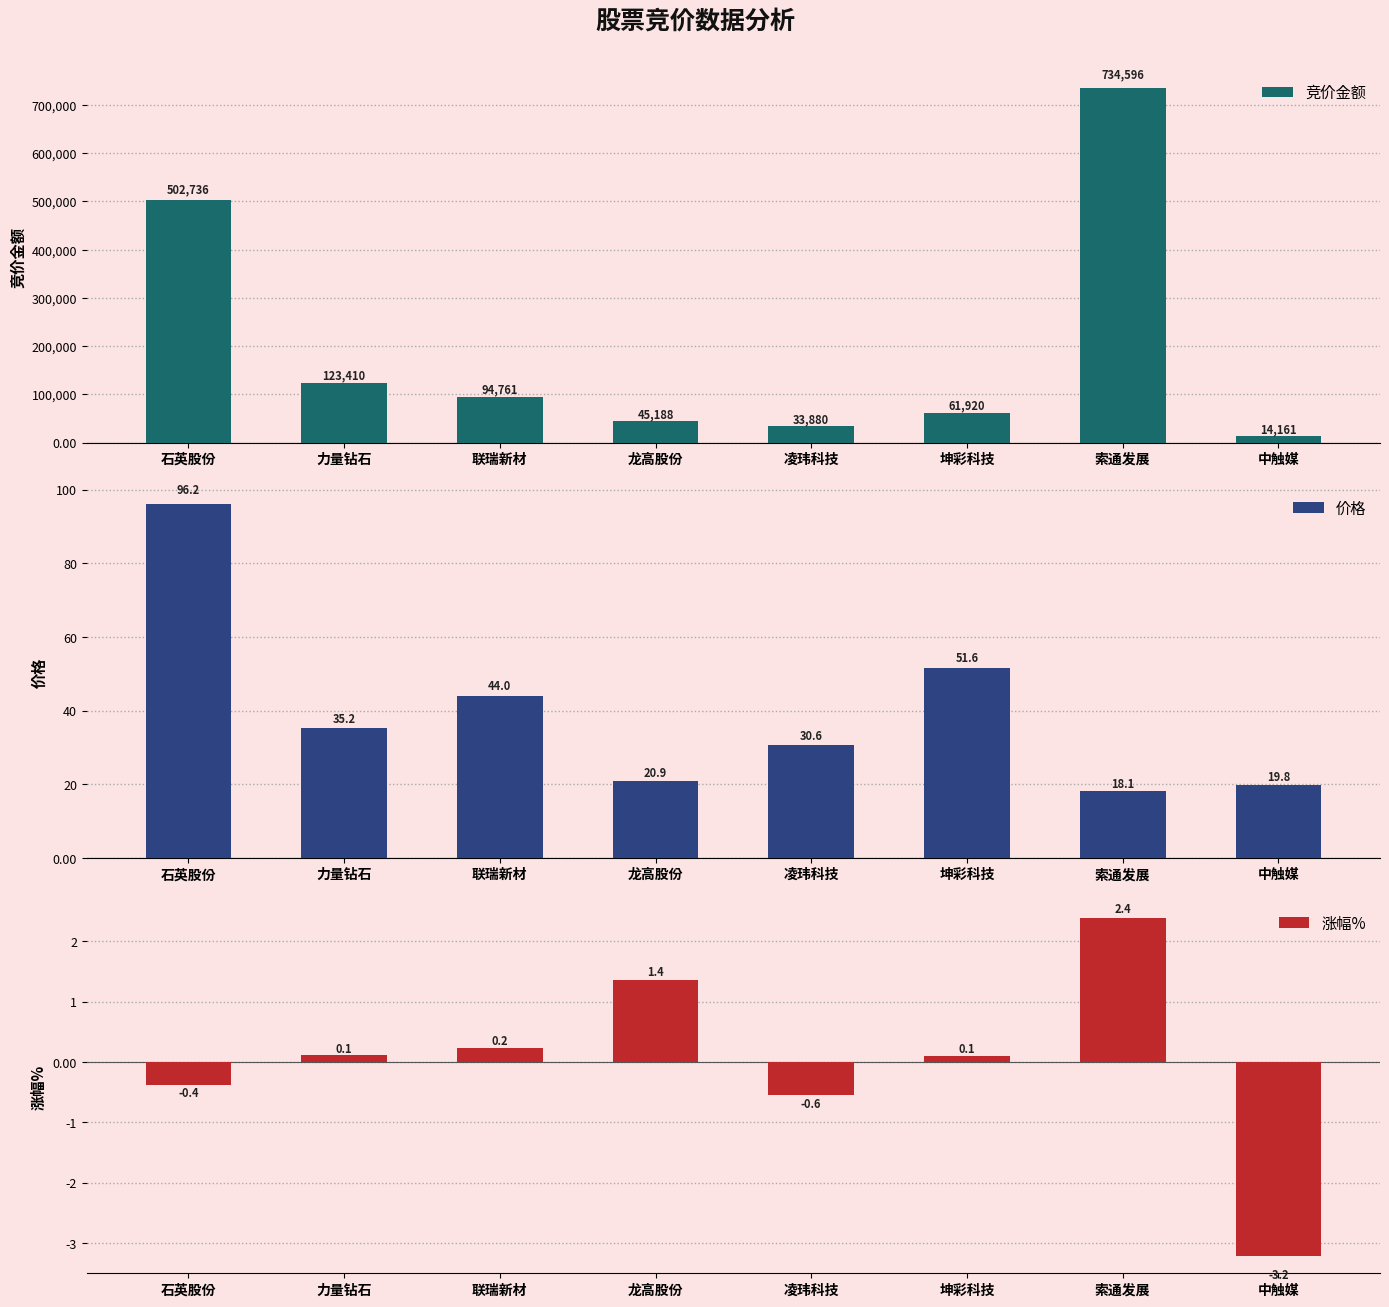

Rank the series at 坤彩科技 from lowest to highest value.

涨幅%, 价格, 竞价金额